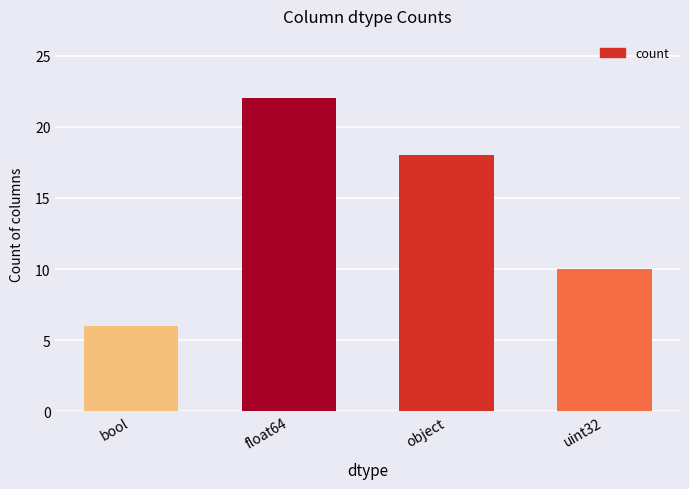

How many values are below 18?

2